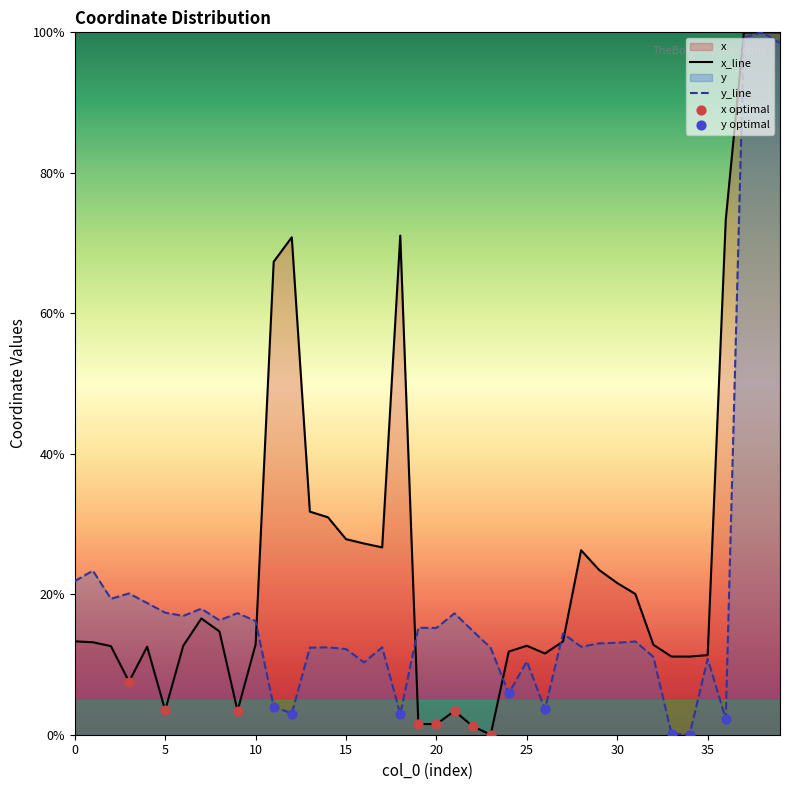

What is the total value across all series at 16?

37.5